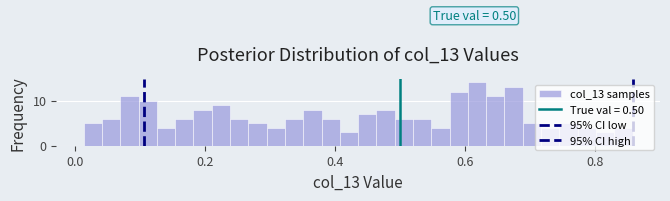

Read against the x-axis, roughly where is the centre of the tallest bar?

0.62